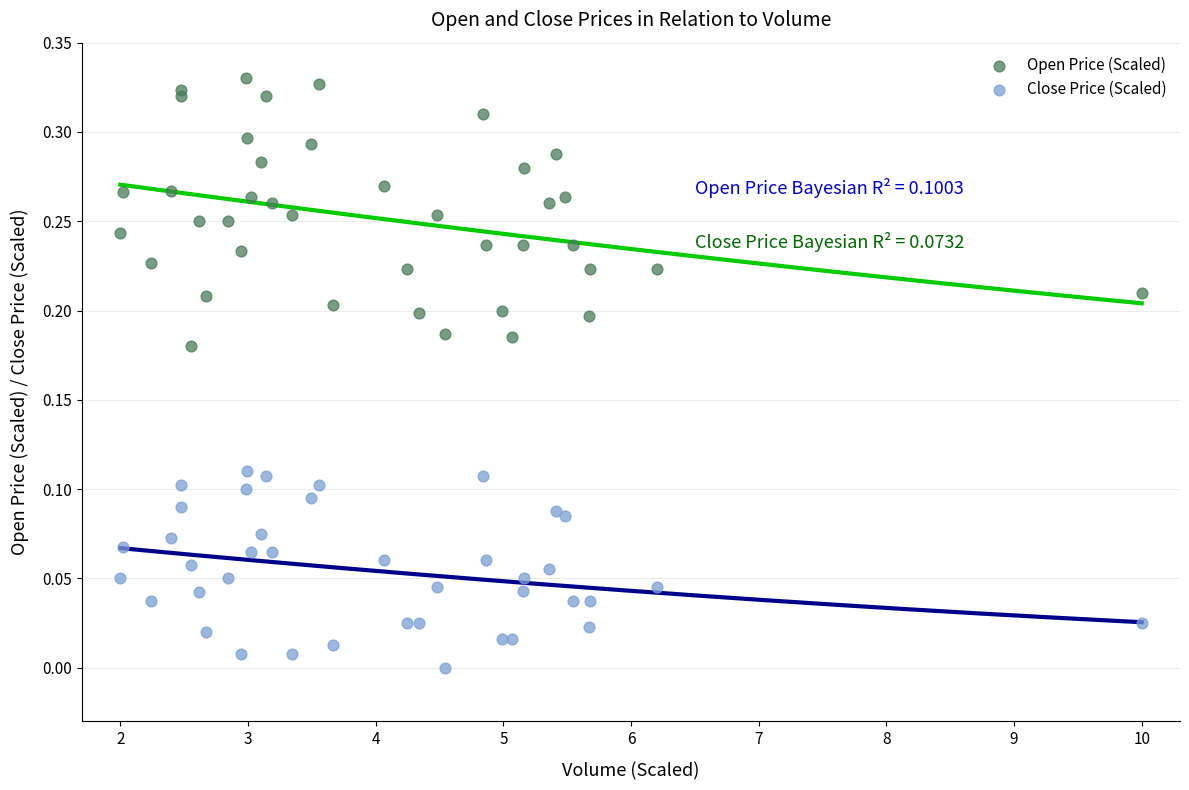

Which series reaches the minimum Y coordinate?

Close Price (Scaled)